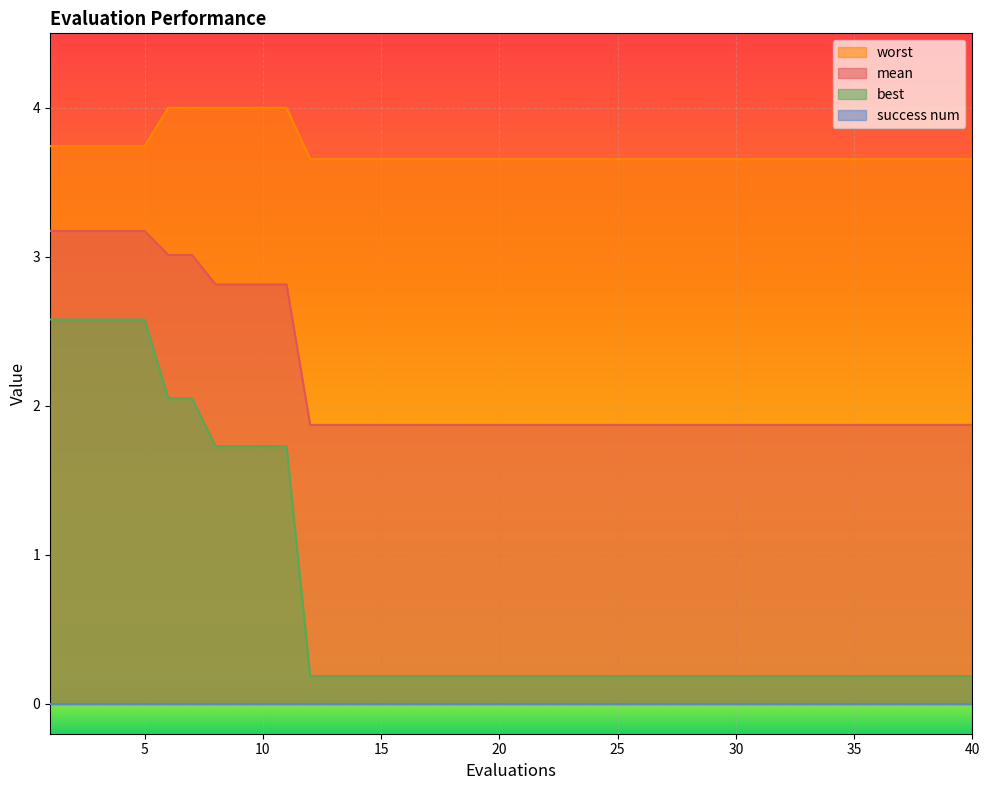

Which category has the highest value in the worst series?

6